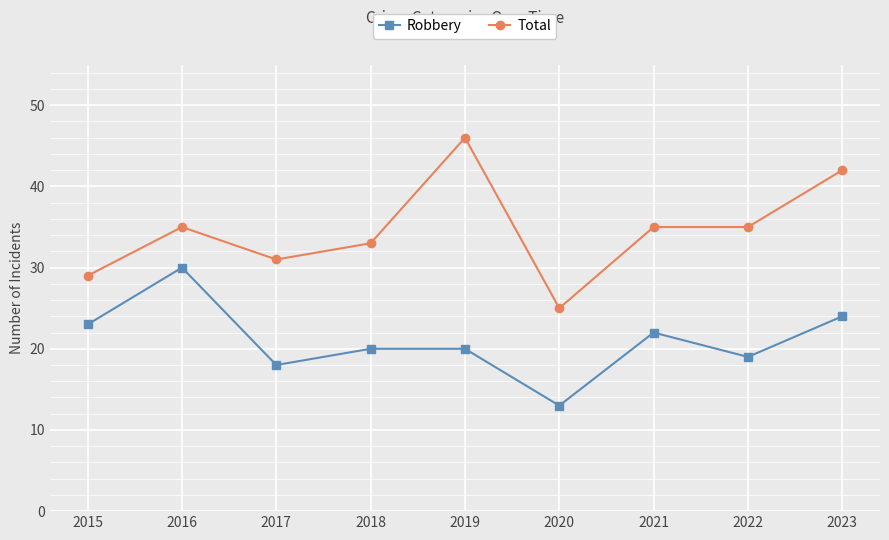

Rank the series by their maximum value, from lowest to highest.

Robbery, Total